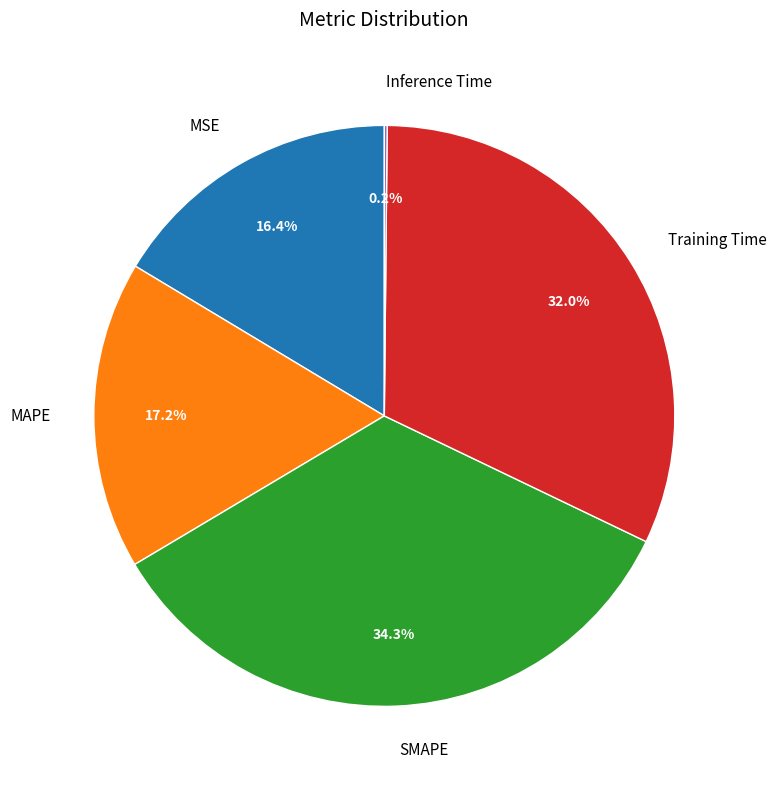

What percentage is NOT represented by MAPE?

82.8%